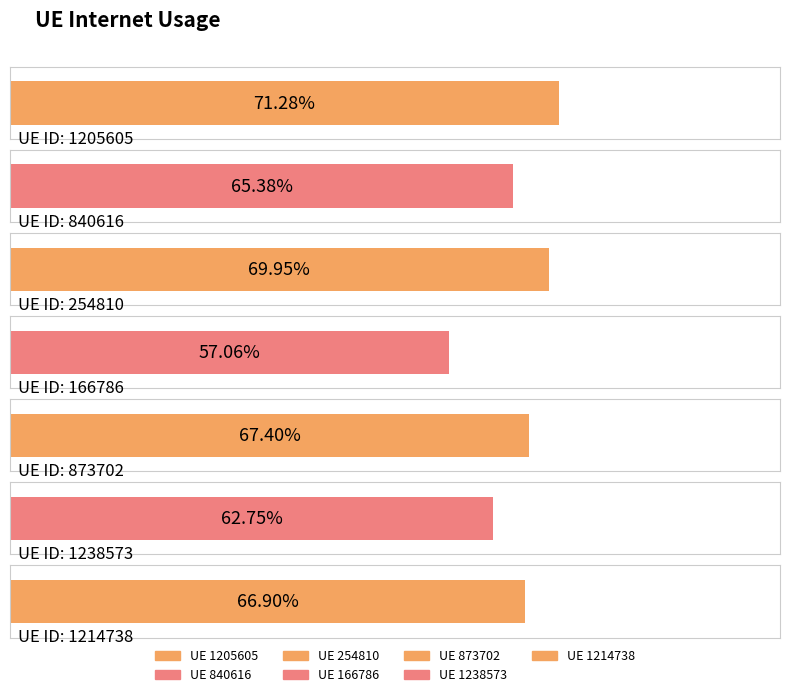

List the labels in order of value, smallest first.

166786, 1238573, 840616, 1214738, 873702, 254810, 1205605